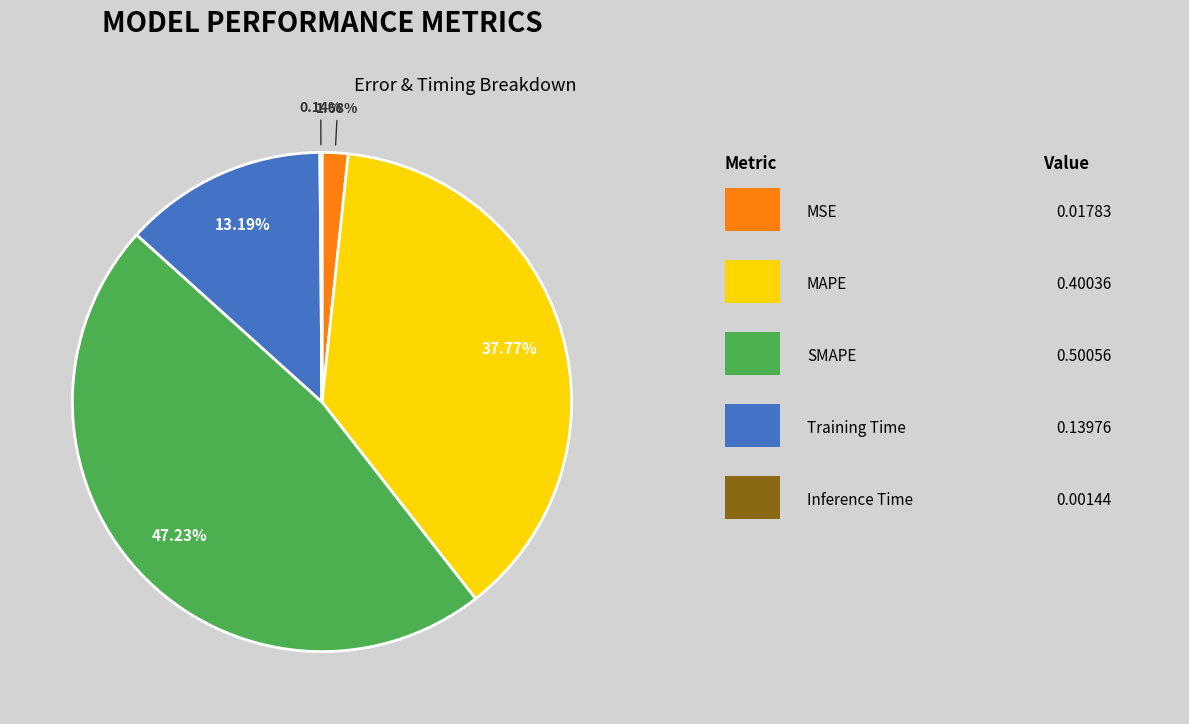

Is there any slice that represents more than half of the pie?

No